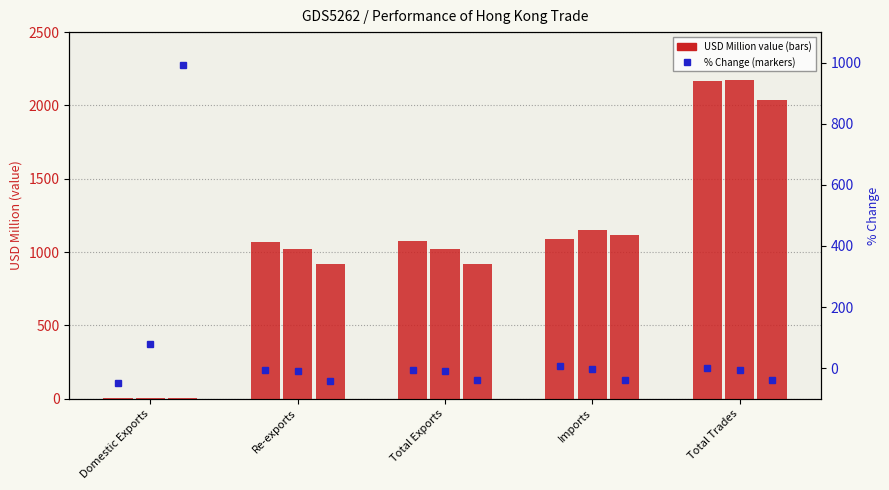

What is the average value of the 201912_pct_chg series?

10.1